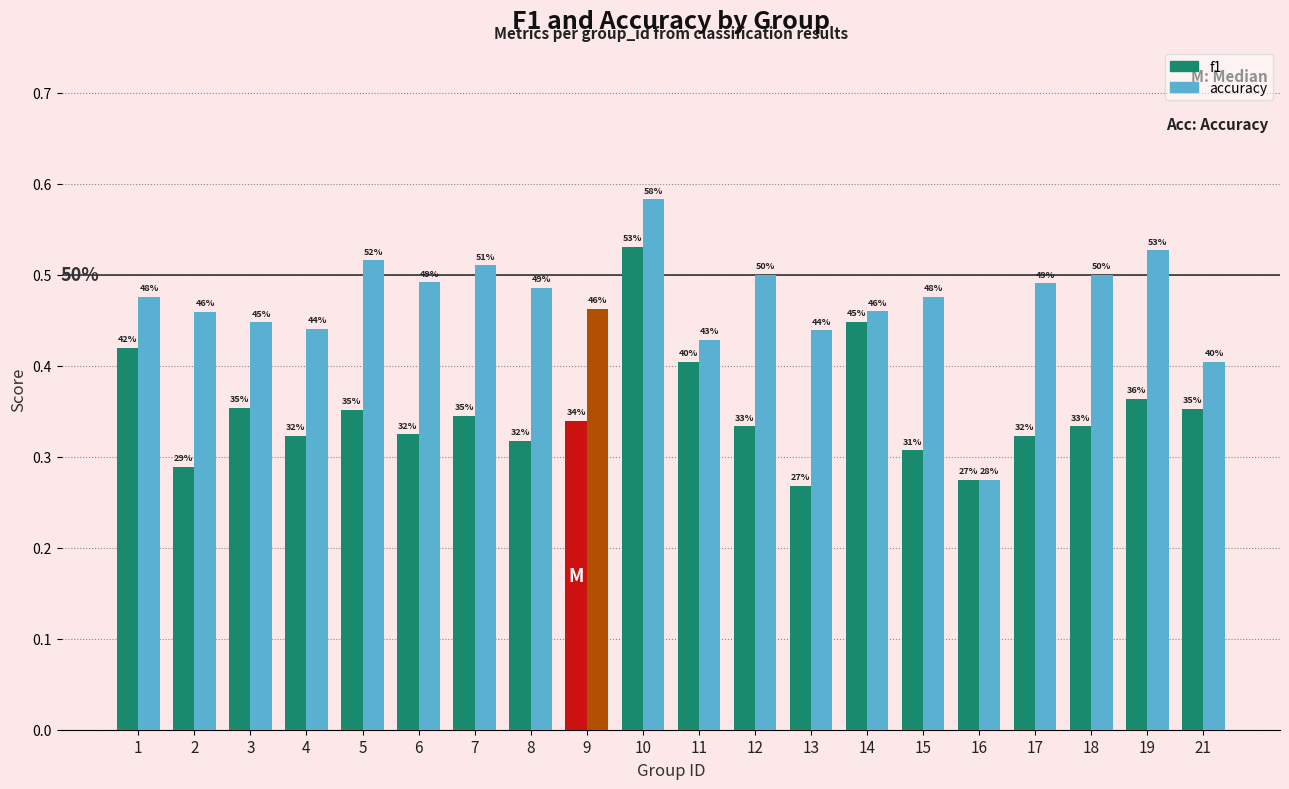

How many accuracy values are between 0 and 1?

20